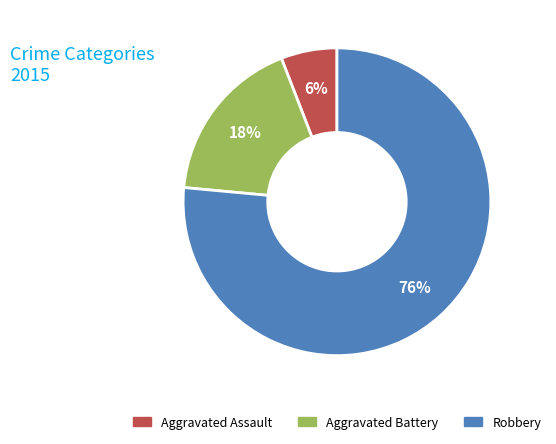

To the nearest percent, what is the average slice percentage?

33%